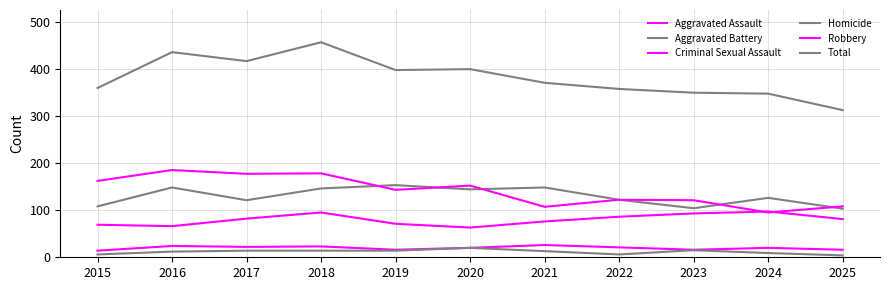

Between 2022 and 2019, which is larger?

2022